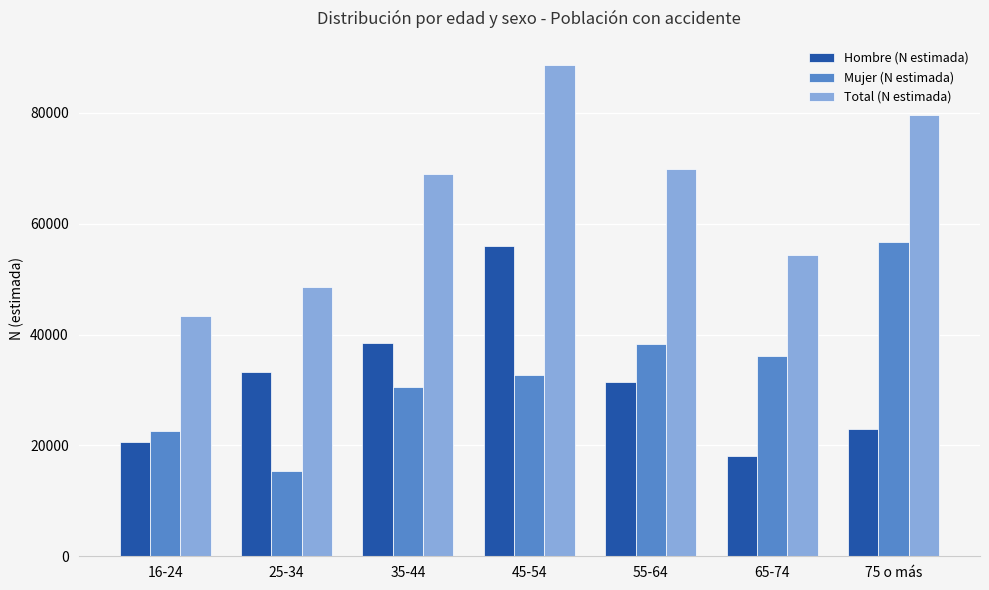

Reading left to right, list all the values displayed in this chart.

Hombre (N estimada): 16-24=20697	25-34=33196	35-44=38549	45-54=55935	55-64=31496	65-74=18137	75 o más=23013
Mujer (N estimada): 16-24=22592	25-34=15337	35-44=30468	45-54=32617	55-64=38304	65-74=36209	75 o más=56654
Total (N estimada): 16-24=43289	25-34=48533	35-44=69016	45-54=88552	55-64=69800	65-74=54346	75 o más=79667